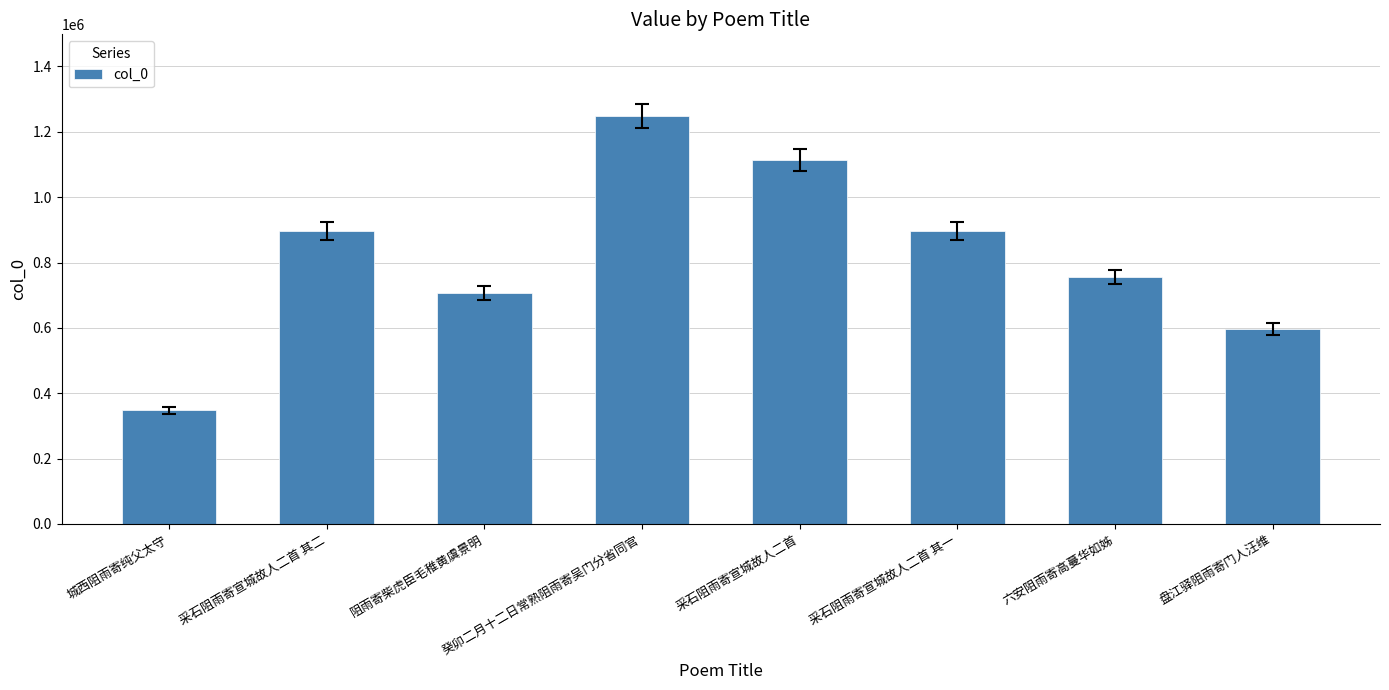

The chart shows a value of 1248672 at 癸卯二月十二日常熟阻雨寄吴门分省同官. True or false?

True